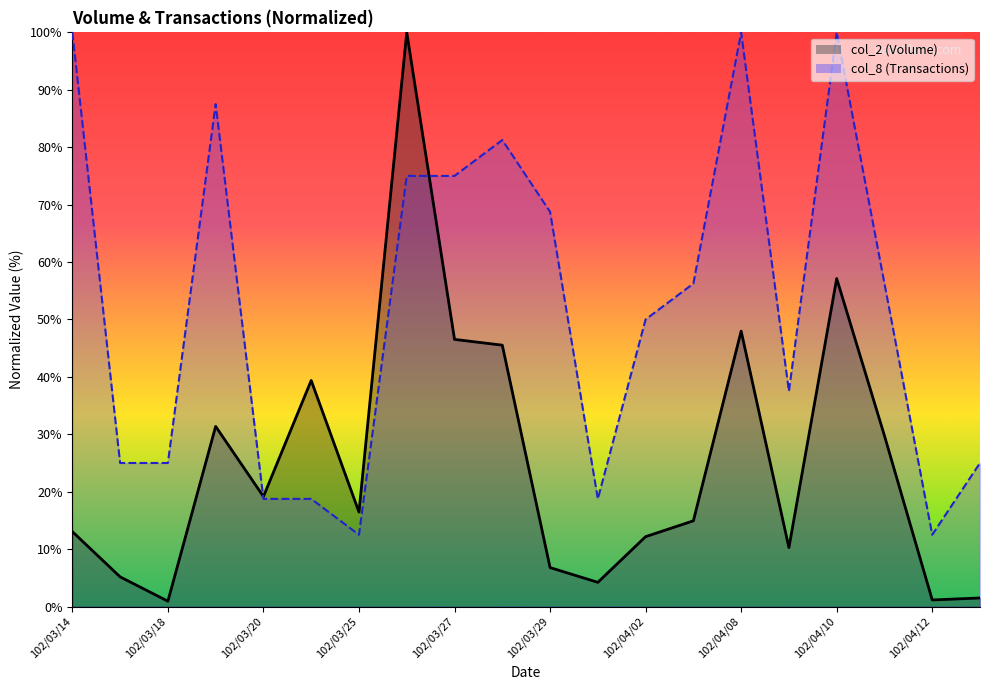

At 102/04/03, list the series in order from smallest to largest.

col_2, col_8